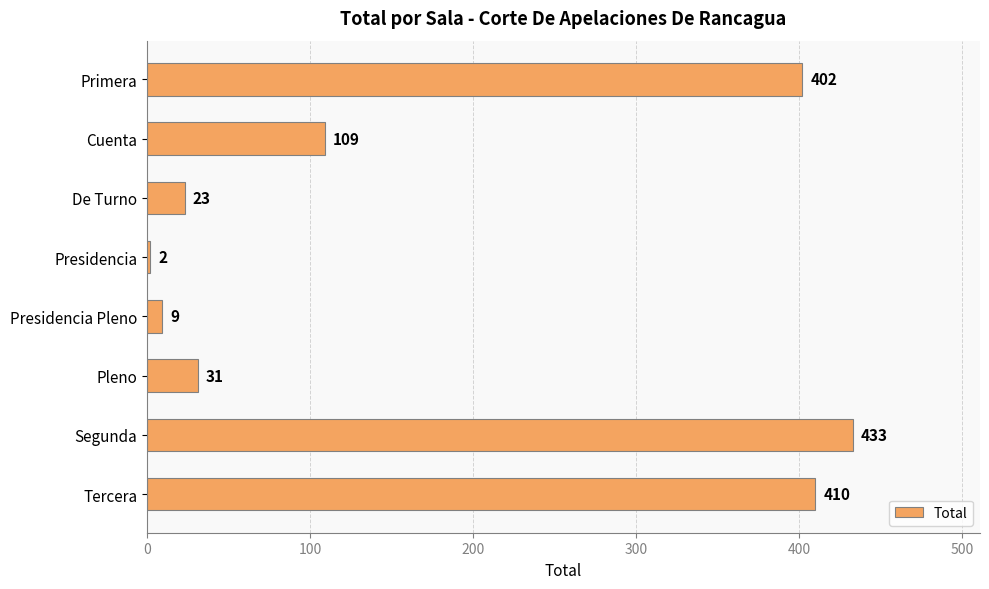

What is the sum of the values at De Turno and Primera?

425